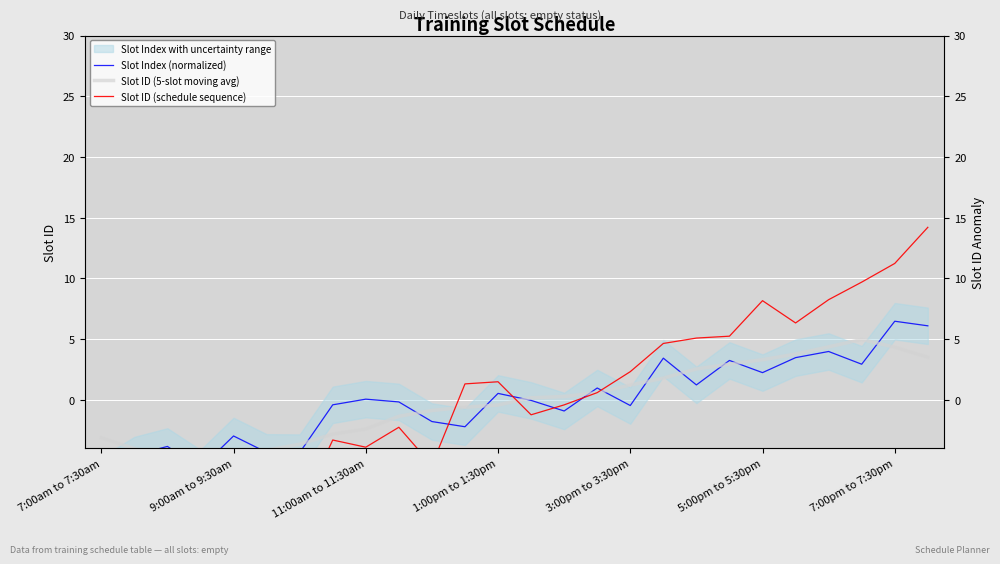

What position from the right is 25?

1